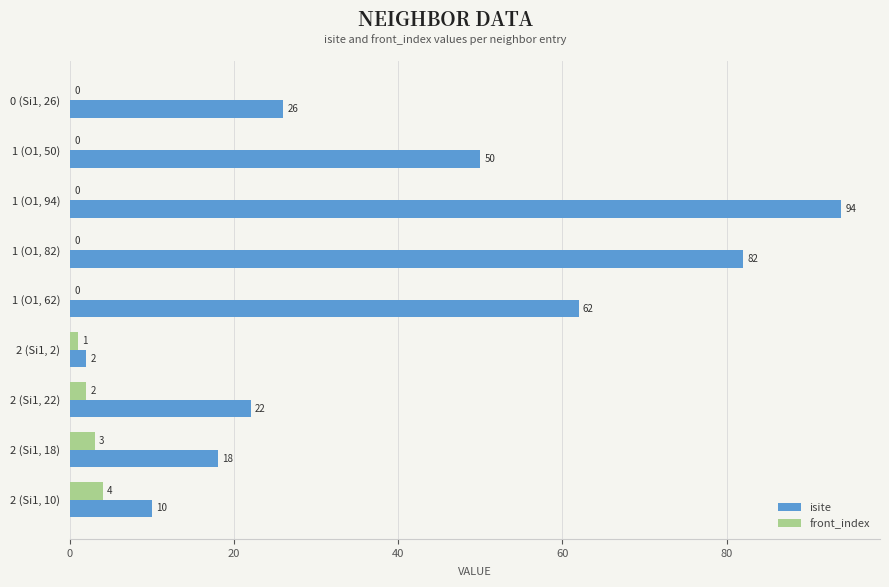

What is the average value of the front_index series?

1